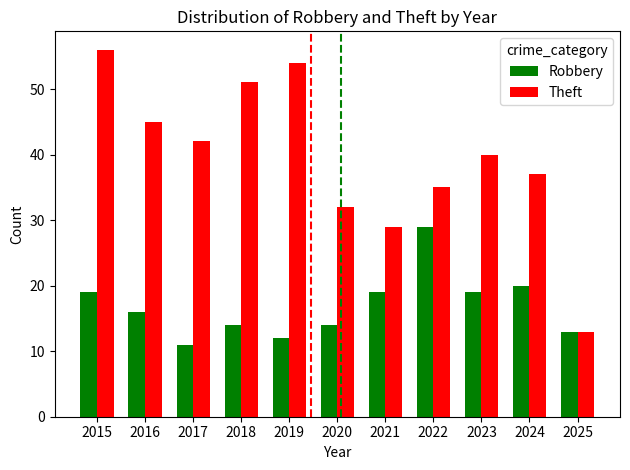

At which category is the sum across all series the highest?

2015